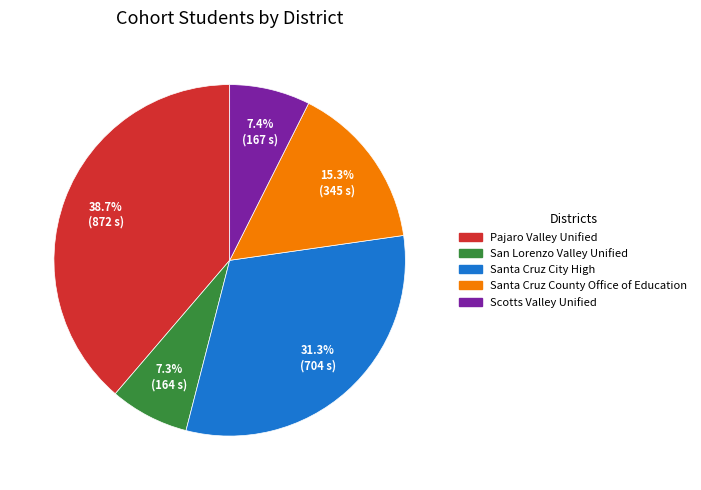

What percentage is the Santa Cruz City High slice, to the nearest percent?

31%